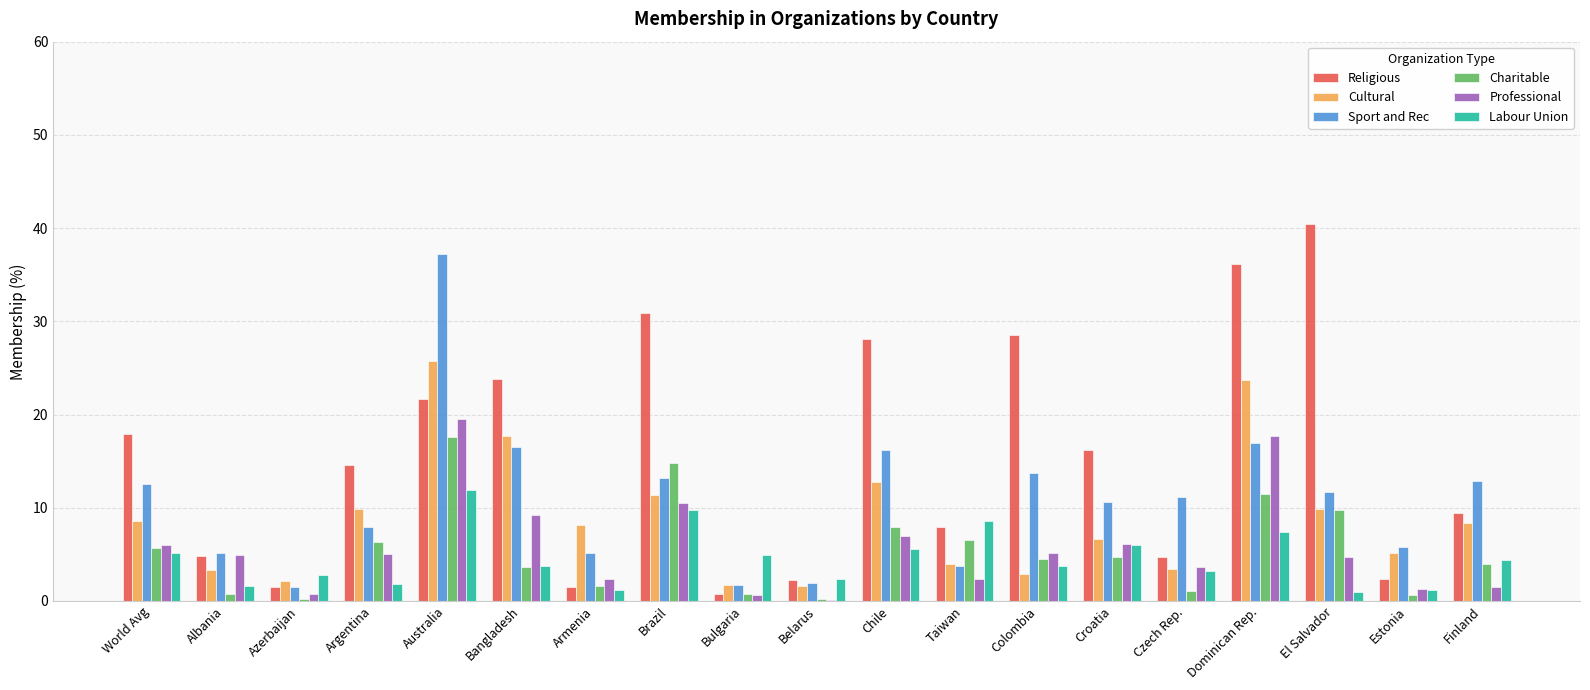

Count the number of categories in the chart.

19